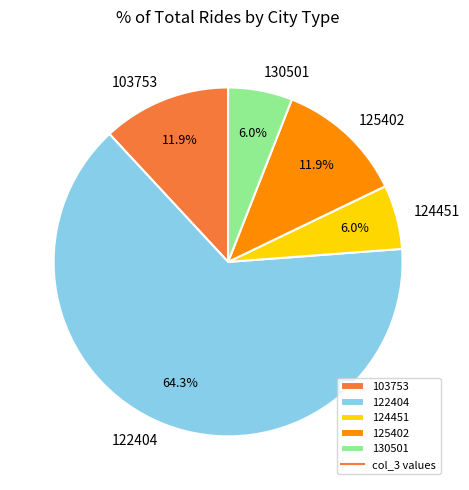

Which slice represents more than half of the pie?

122404